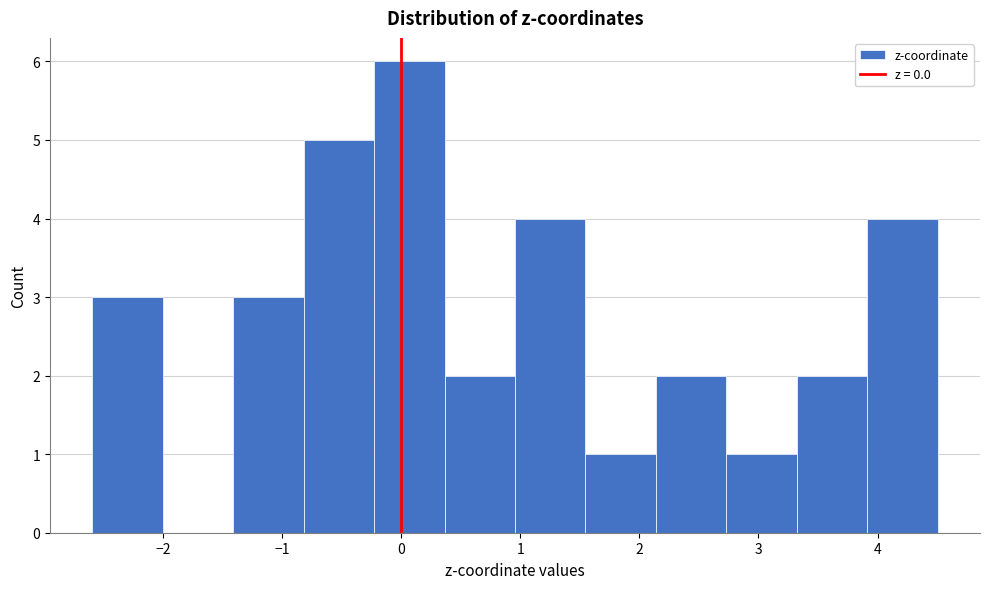

Reading left to right, transcribe this chart: for each bar, give the range it covers on the x-axis and its height. Neither the bar edges nor the heights are printed on the chart, so give them approximately, as read against the axes.

-2.6 to -2.0: 3
-2.0 to -1.4: 0
-1.4 to -0.8: 3
-0.8 to -0.2: 5
-0.2 to 0.4: 6
0.4 to 1.0: 2
1.0 to 1.5: 4
1.5 to 2.1: 1
2.1 to 2.7: 2
2.7 to 3.3: 1
3.3 to 3.9: 2
3.9 to 4.5: 4